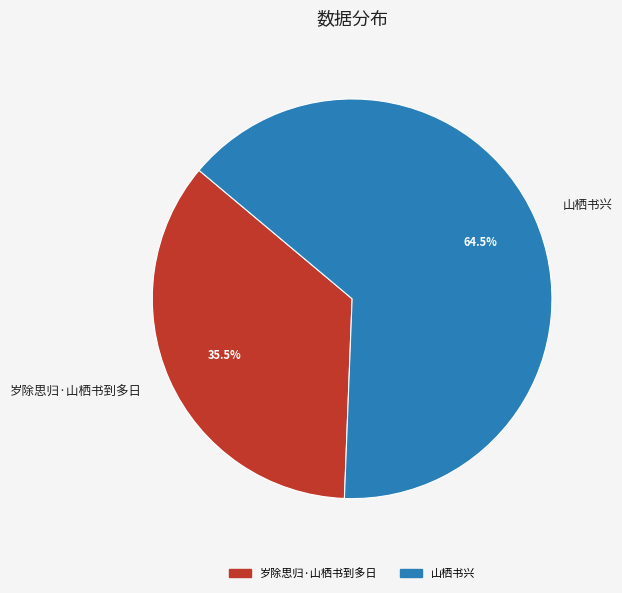

Which slice represents more than half of the pie?

山栖书兴